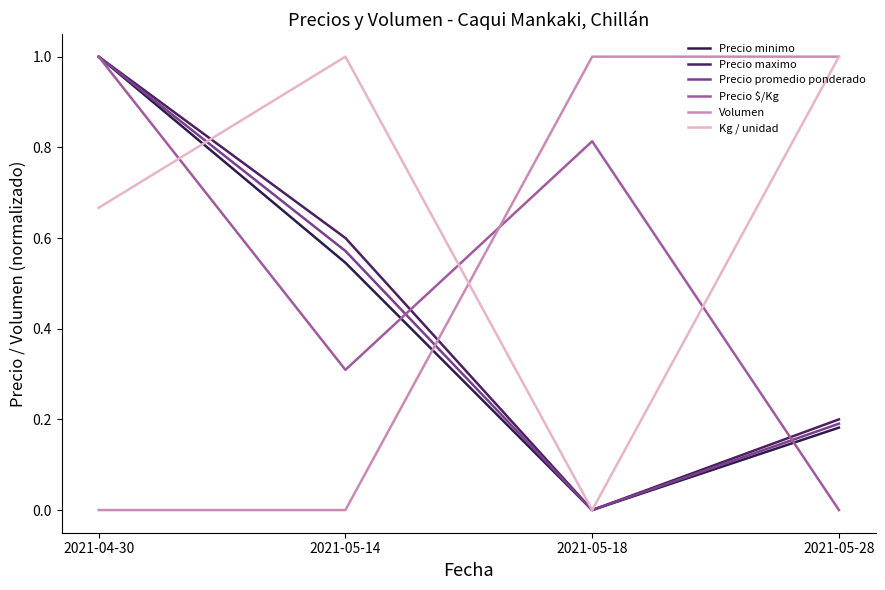

At which category does Kg / unidad reach its first local valley?

2021-05-18